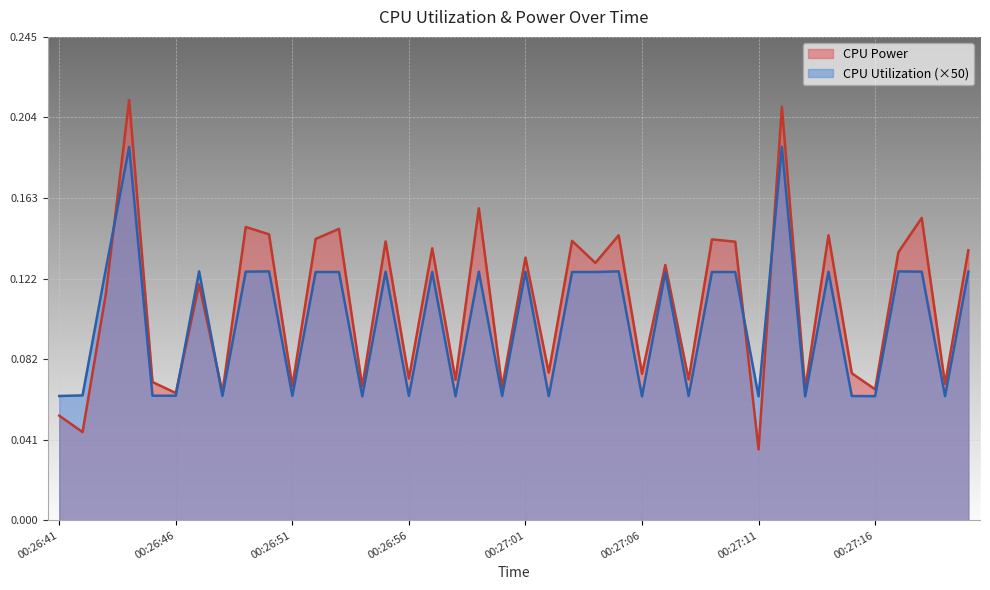

Reading left to right, extract all data points from this chart.

CPU Power: 0.1	0.0	0.1	0.2	0.1	0.1	0.1	0.1	0.1	0.1	0.1	0.1	0.1	0.1	0.1	0.1	0.1	0.1	0.2	0.1	0.1	0.1	0.1	0.1	0.1	0.1	0.1	0.1	0.1	0.1	0.0	0.2	0.1	0.1	0.1	0.1	0.1	0.2	0.1	0.1
CPU Utilization: 0.1	0.1	0.1	0.2	0.1	0.1	0.1	0.1	0.1	0.1	0.1	0.1	0.1	0.1	0.1	0.1	0.1	0.1	0.1	0.1	0.1	0.1	0.1	0.1	0.1	0.1	0.1	0.1	0.1	0.1	0.1	0.2	0.1	0.1	0.1	0.1	0.1	0.1	0.1	0.1